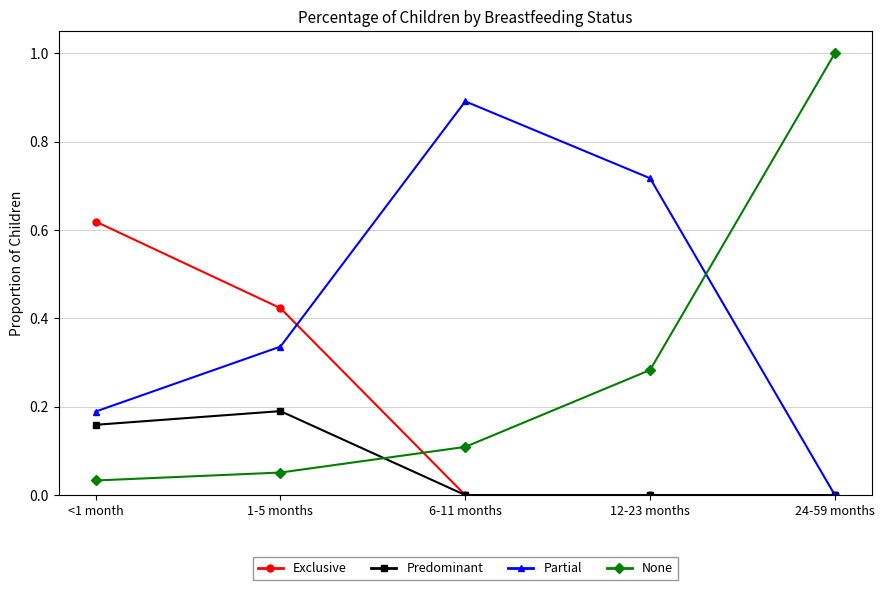

Is it true that Partial equals 1.6 at 6-11 months?

False